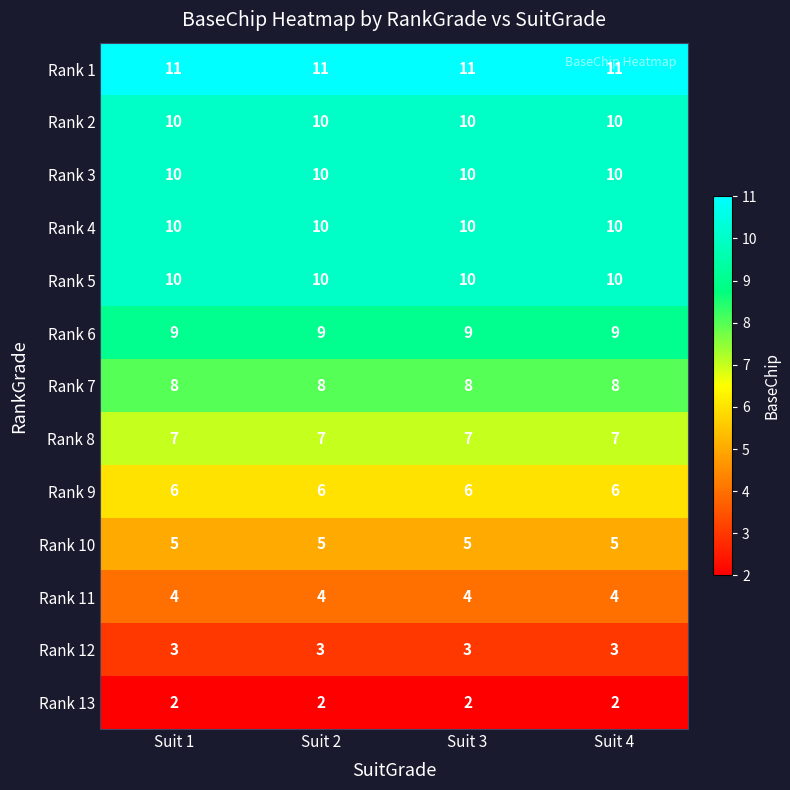

What is the total value across all series at Suit 1?

95